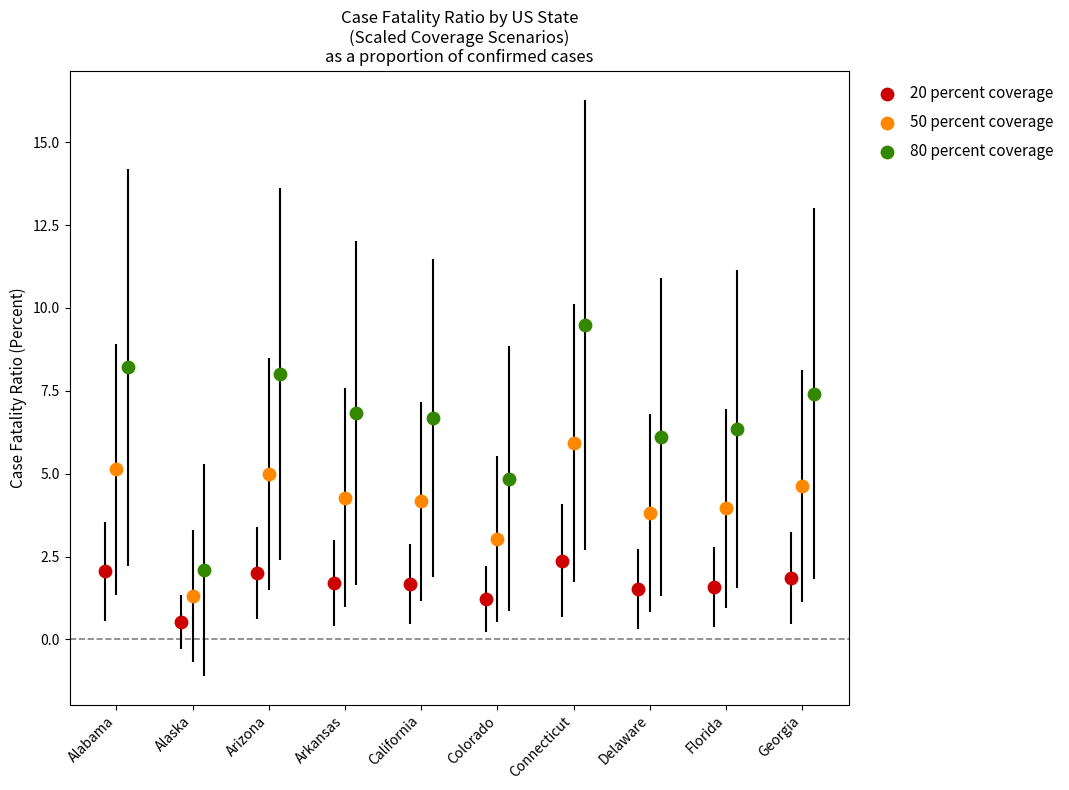

Which series reaches the maximum Y coordinate?

80 percent coverage